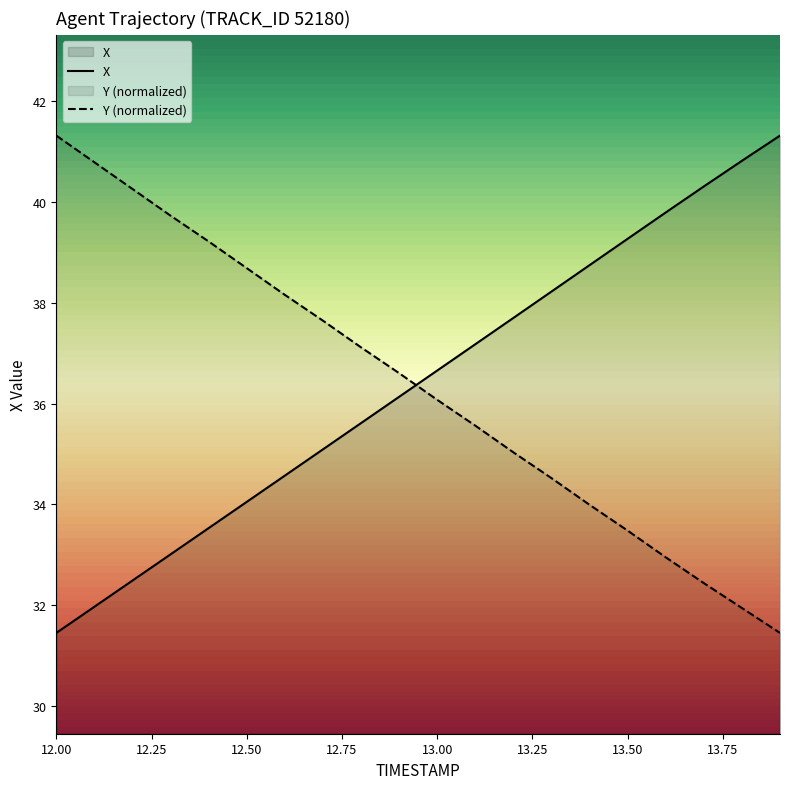

What is the value of the Y point at the 18th from the left?

32.4